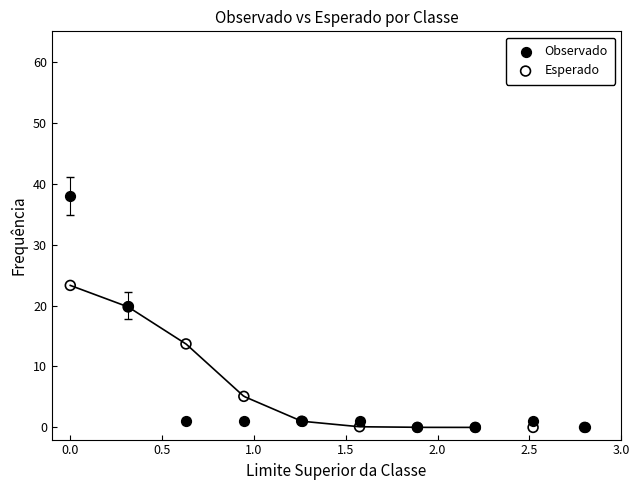

In the Esperado series, what Y value is closest to 11?

13.7